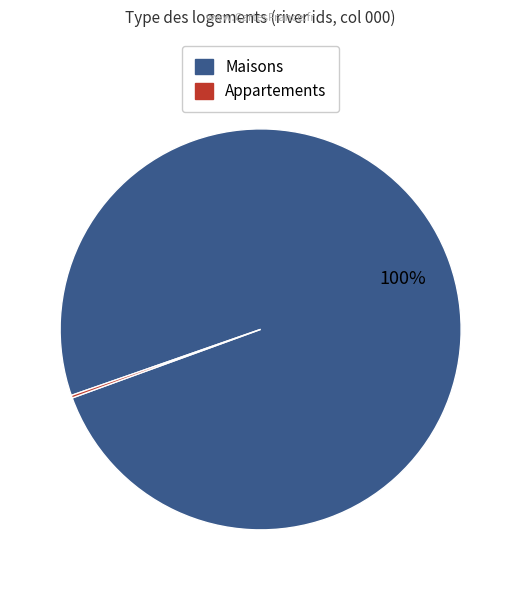

Does any single category account for the majority?

Yes